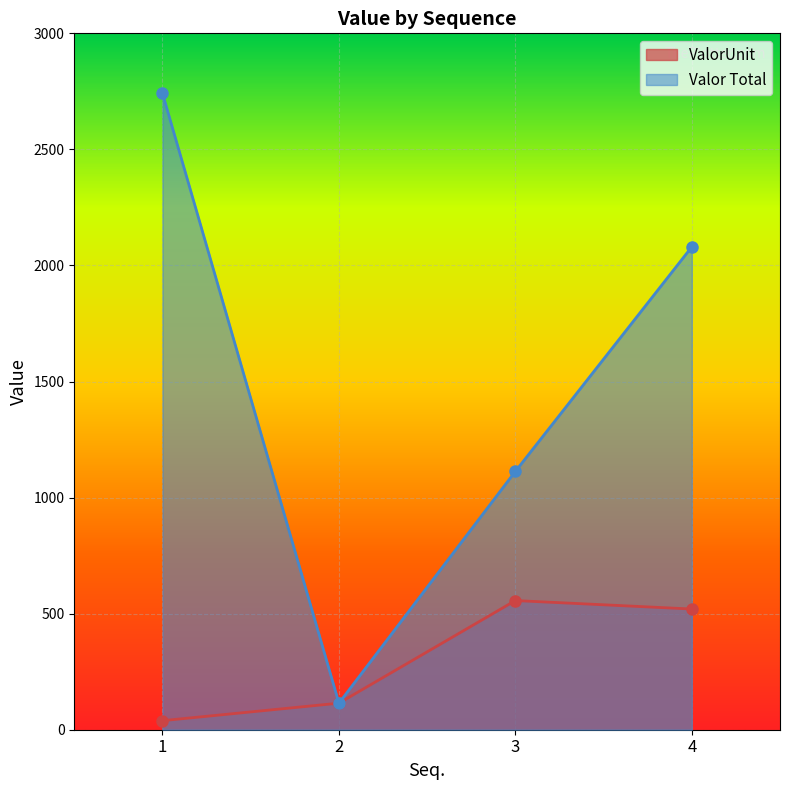

True or false: ValorUnit has a value of 39.0 at 1.

True